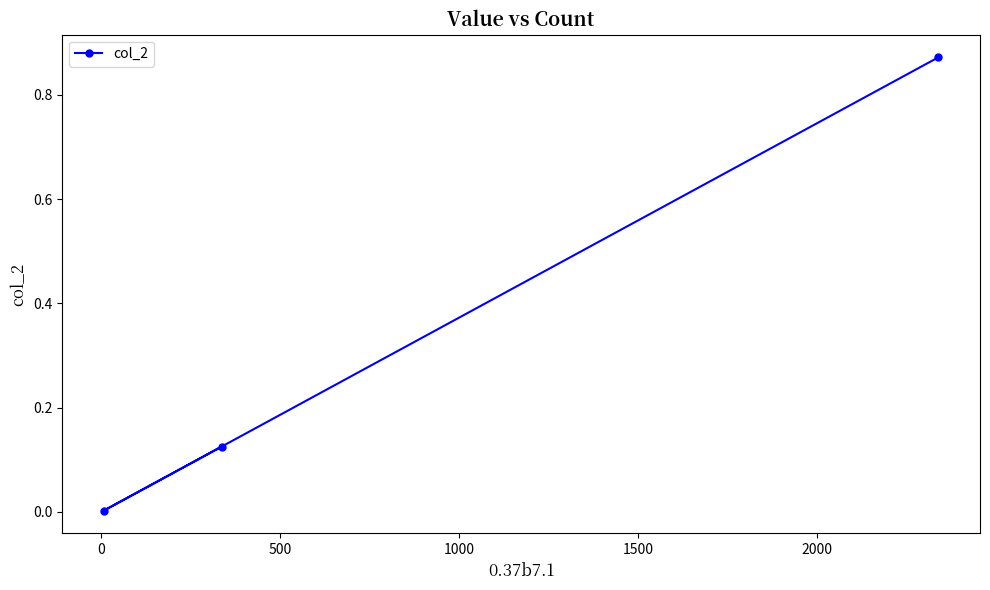

What is the sum of all values?

1.0